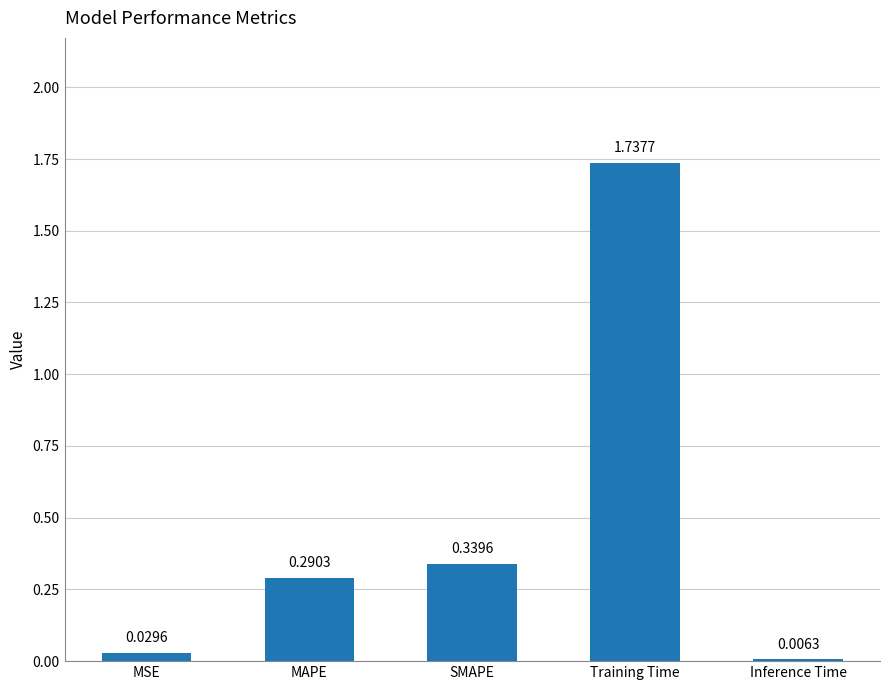

Count the number of categories in the chart.

5